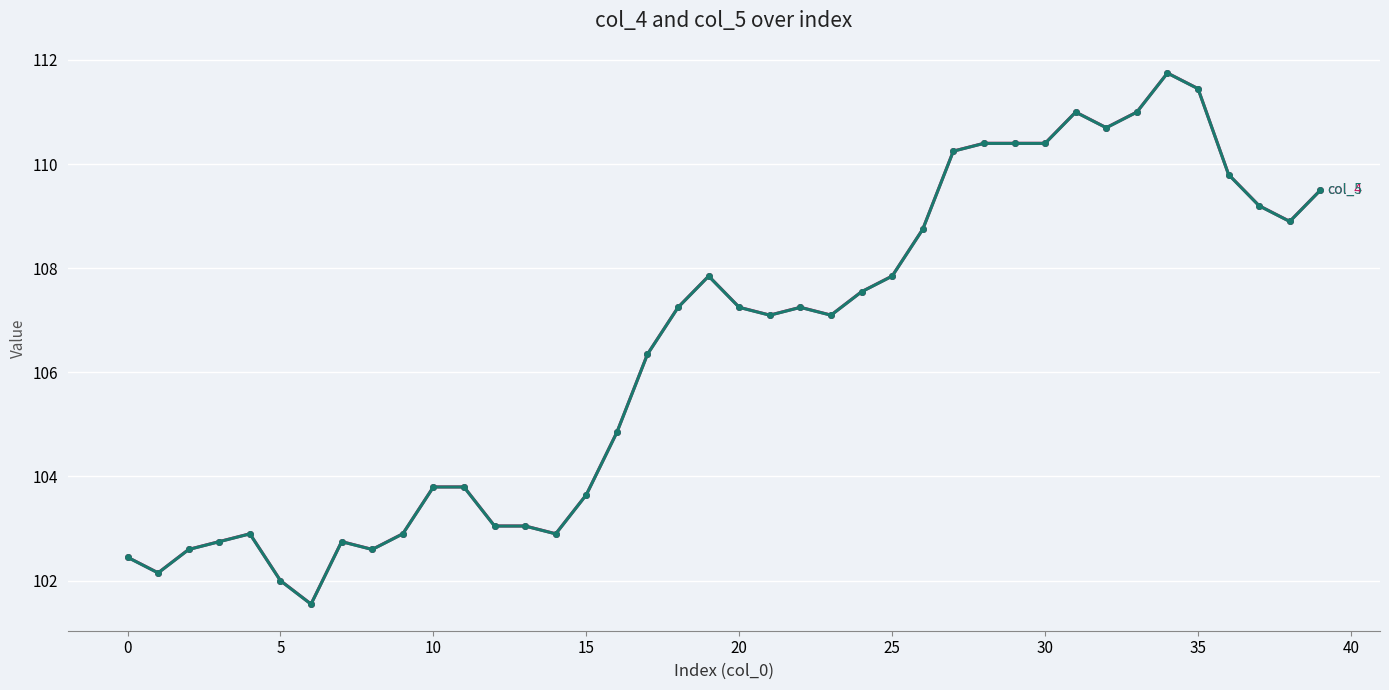

What is the greatest value displayed?

111.7